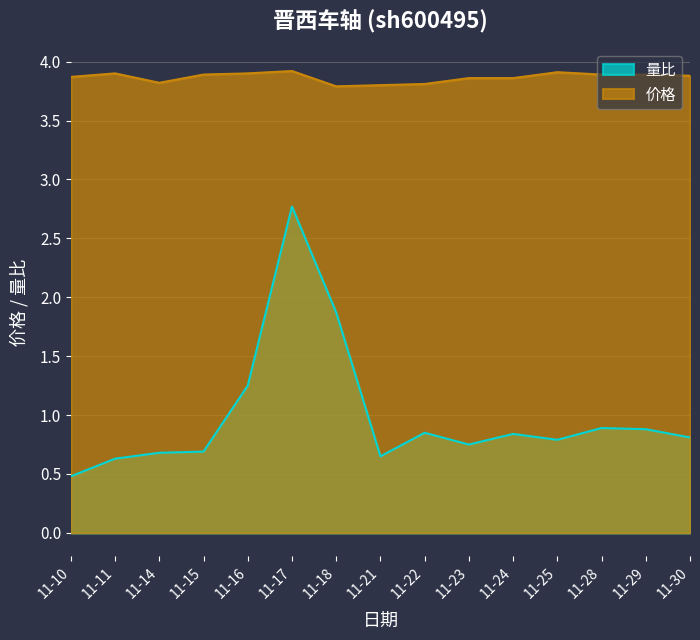

At which category does 价格 reach its first local peak?

11-11